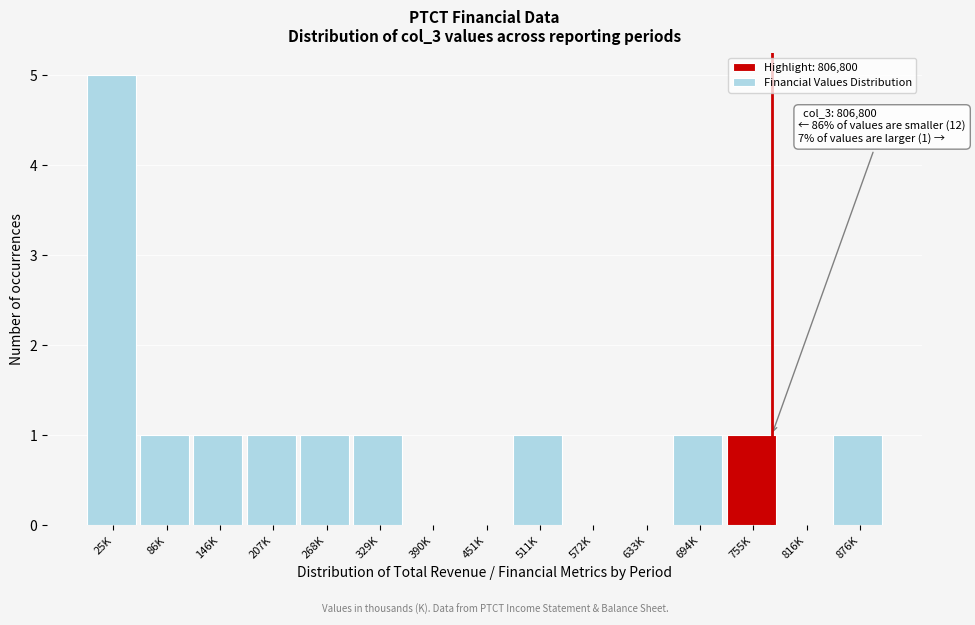

Reading left to right, what are all the values shown in this chart?

25K=5	86K=1	146K=1	207K=1	268K=1	329K=1	390K=0	451K=0	511K=1	572K=0	633K=0	694K=1	755K=1	816K=0	876K=1